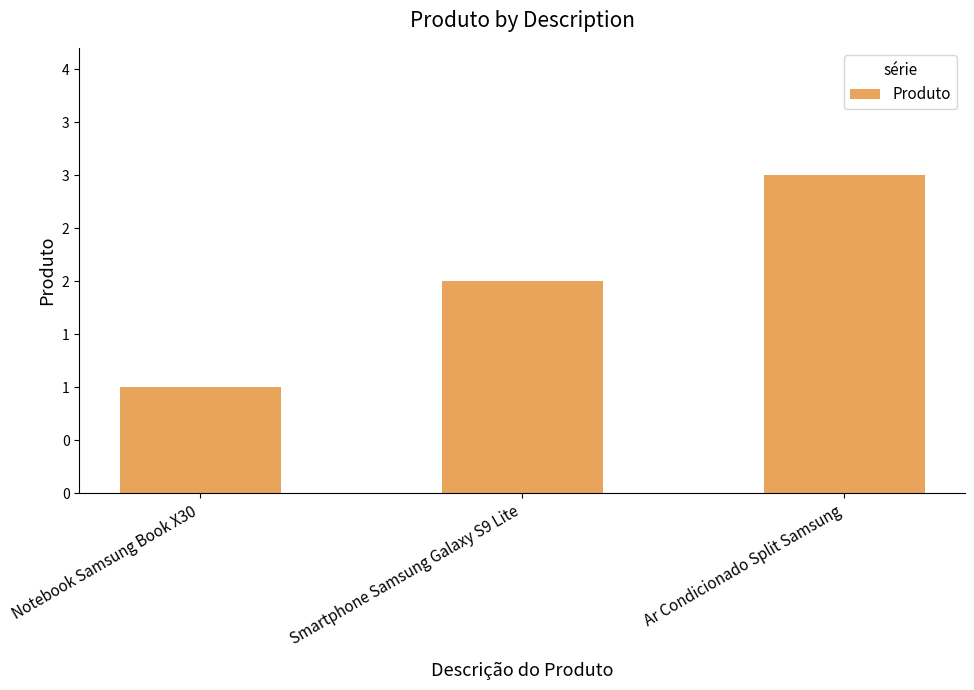

Read the value at Notebook Samsung Book X30.

1